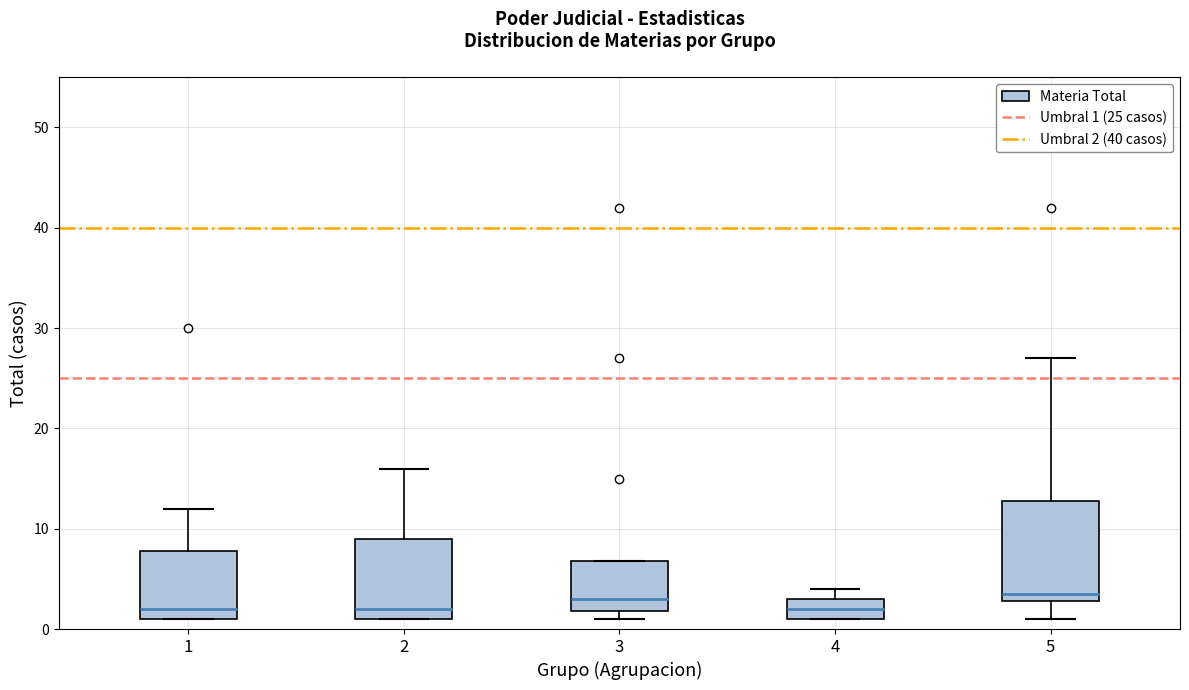

Reading left to right, transcribe this box plot: for each box, give where its median line is, the range the box spans, and where its two whiskers end, as read against the y-axis. The values are not printed on the chart, so give them approximately, as read against the axis.

1: median 2, box 1 to 8, whiskers 1 to 12
2: median 2, box 1 to 9, whiskers 1 to 16
3: median 3, box 2 to 7, whiskers 1 to 7
4: median 2, box 1 to 3, whiskers 1 to 4
5: median 4, box 3 to 13, whiskers 1 to 27